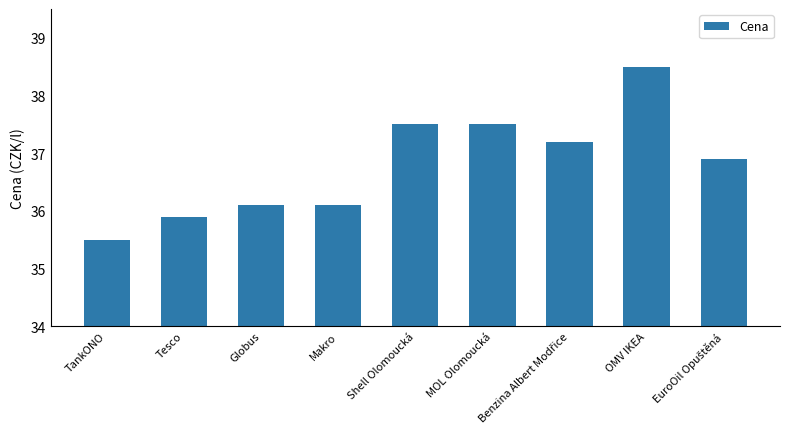

What is the sum of all values?

331.2